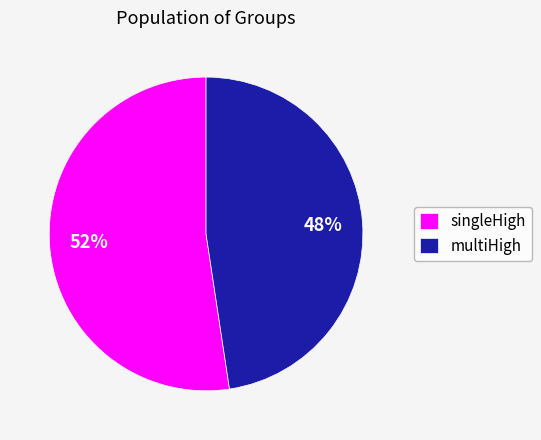

Which slice is the largest?

singleHigh